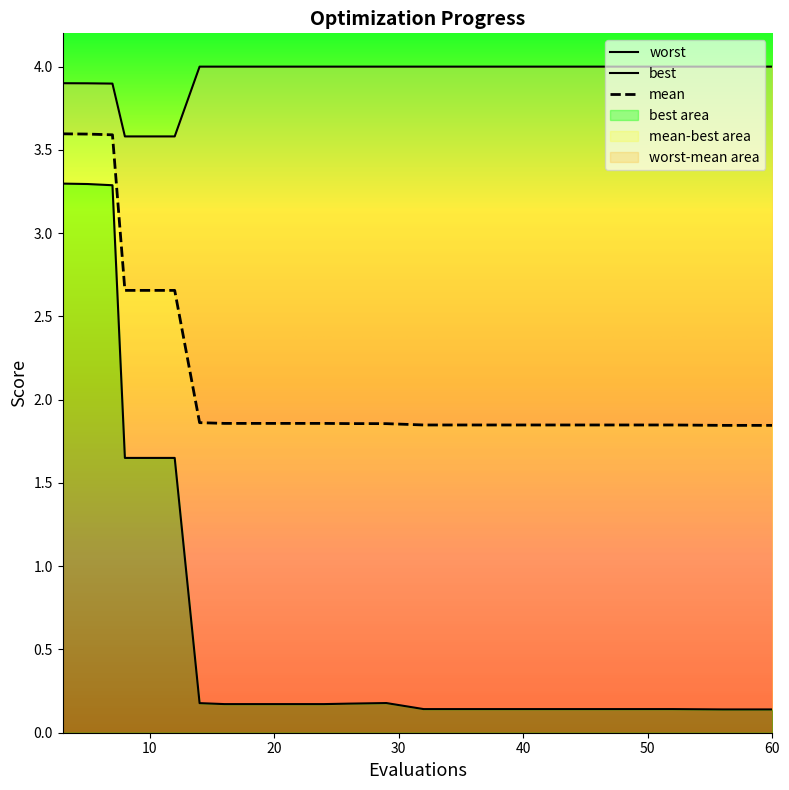

Which series has the largest total across all categories?

worst